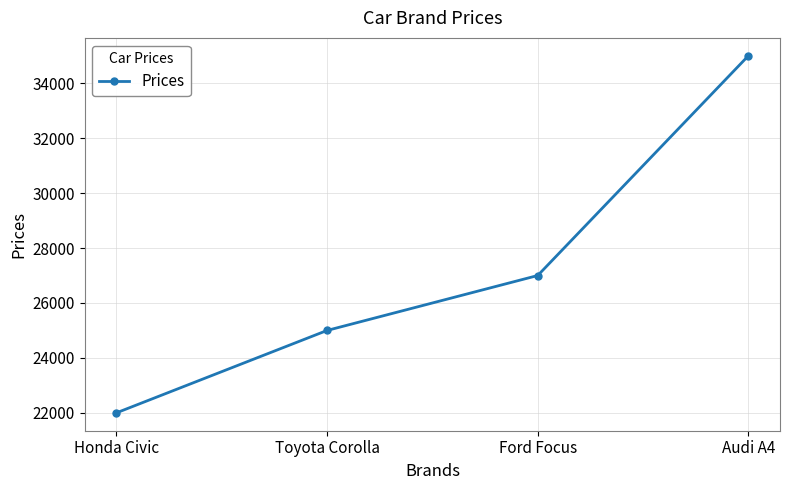

What is the label of the 3rd point from the left?

Ford Focus